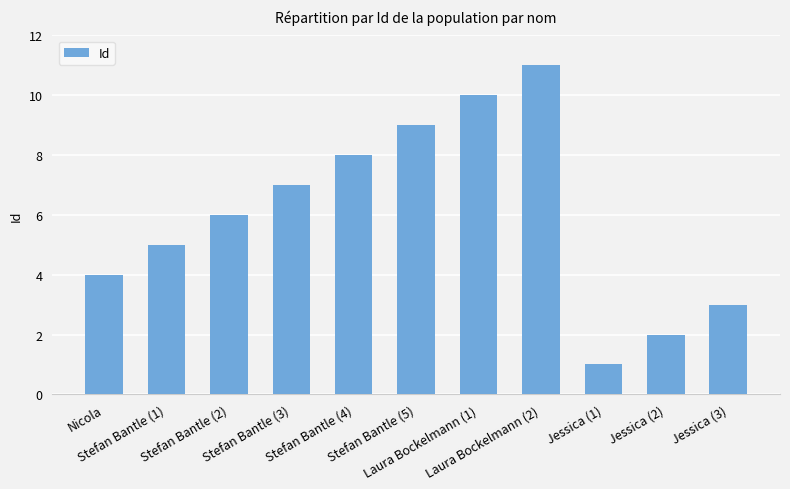

Rank the categories by value from highest to lowest.

Laura Bockelmann (2), Laura Bockelmann (1), Stefan Bantle (5), Stefan Bantle (4), Stefan Bantle (3), Stefan Bantle (2), Stefan Bantle (1), Nicola, Jessica (3), Jessica (2), Jessica (1)